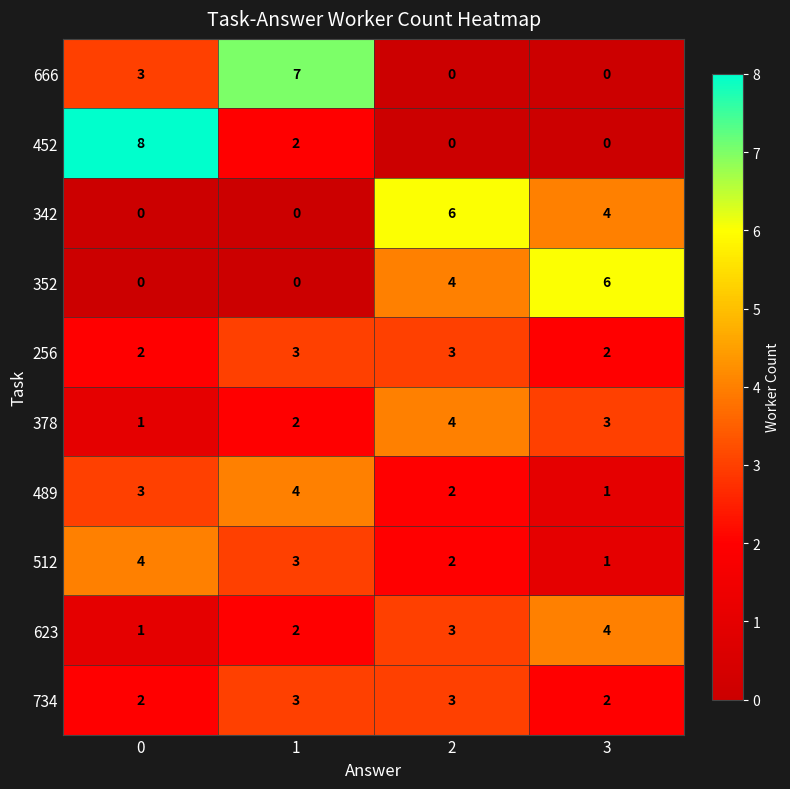

Is the value of 256 at 2 greater than the value of 452 at 2?

Yes